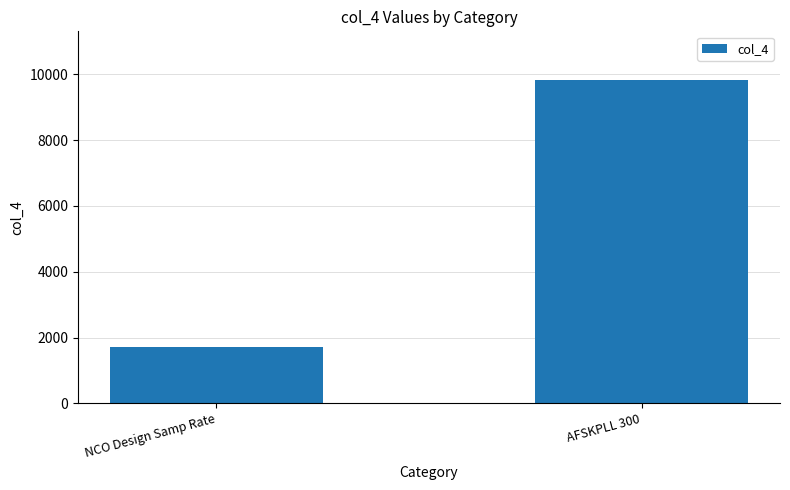

How many bars are there in total?

2